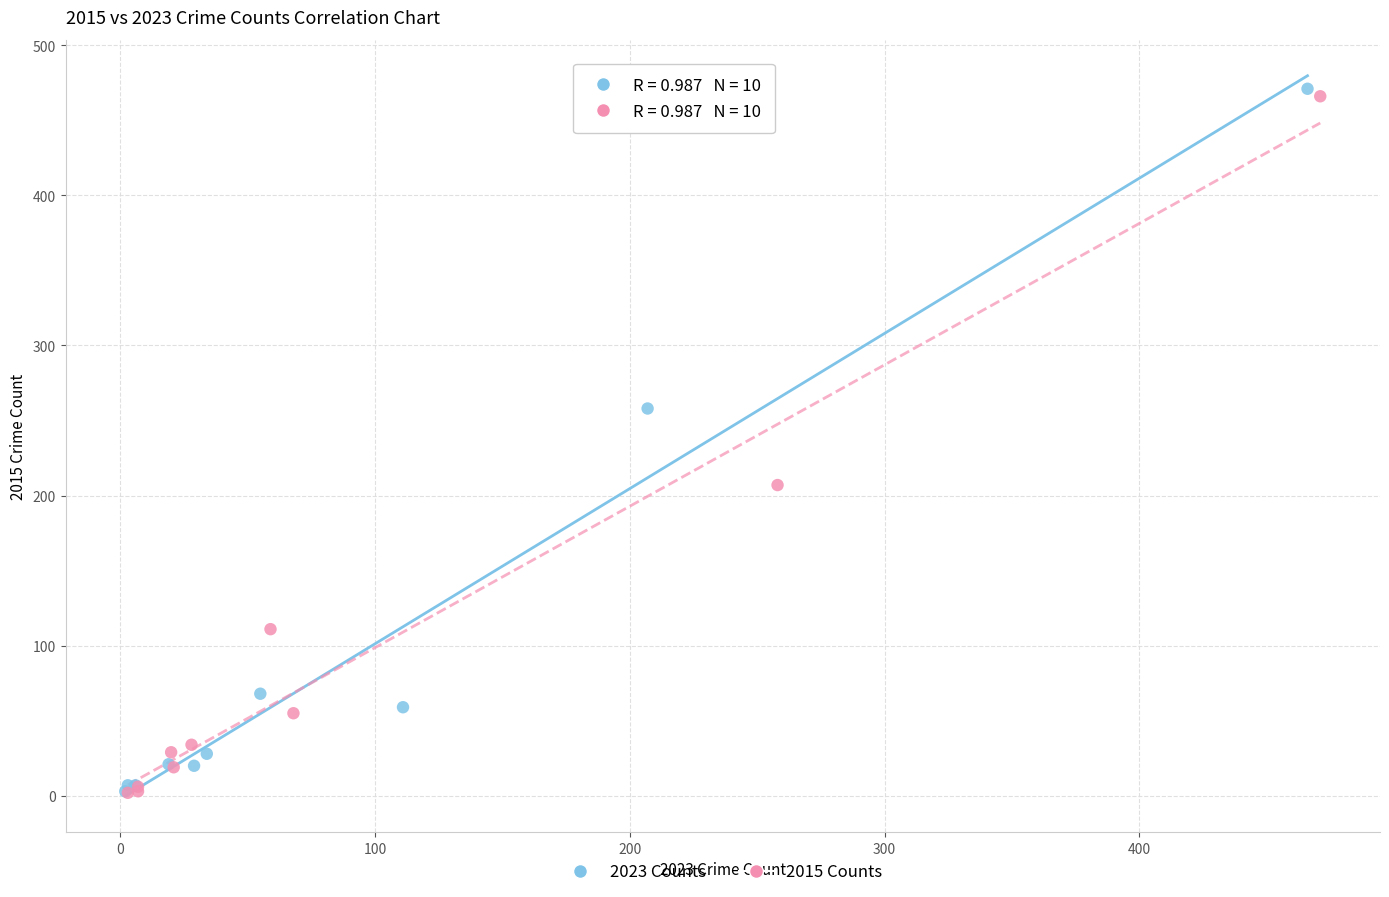

Which series has the widest spread of Y values?

2023 Counts